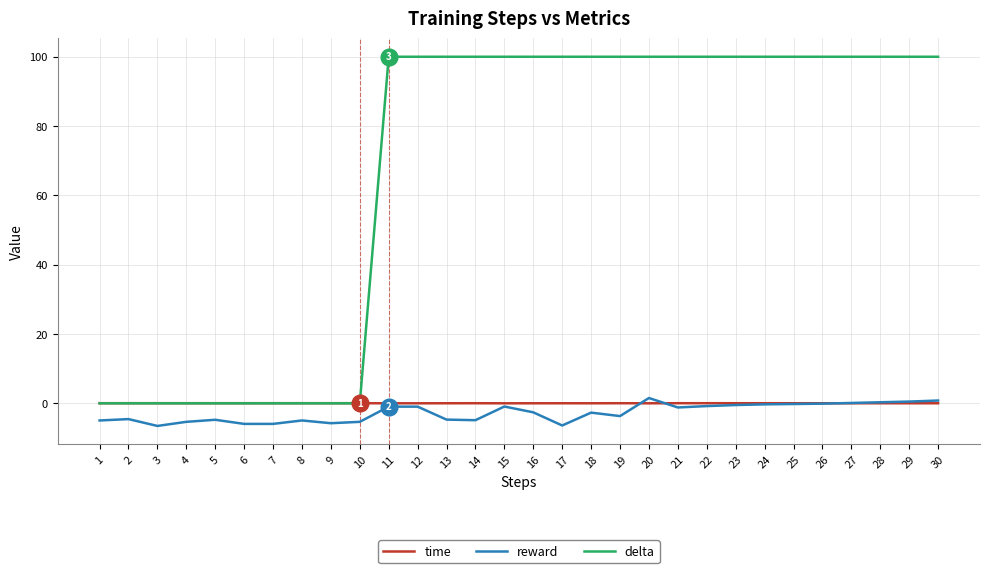

Is it true that reward equals -0.3 at 24?

True